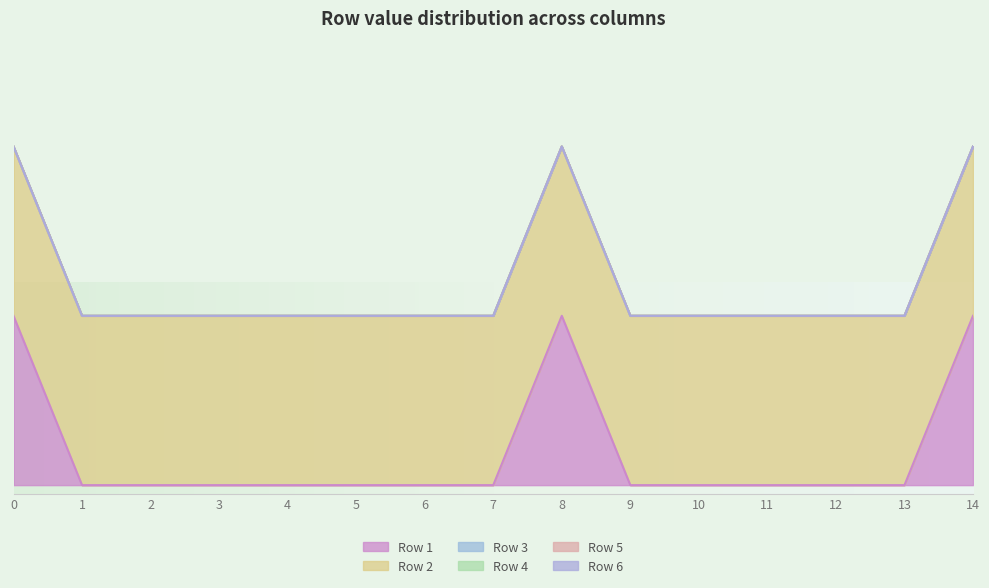

Which series has the largest range (max minus min)?

Row 1